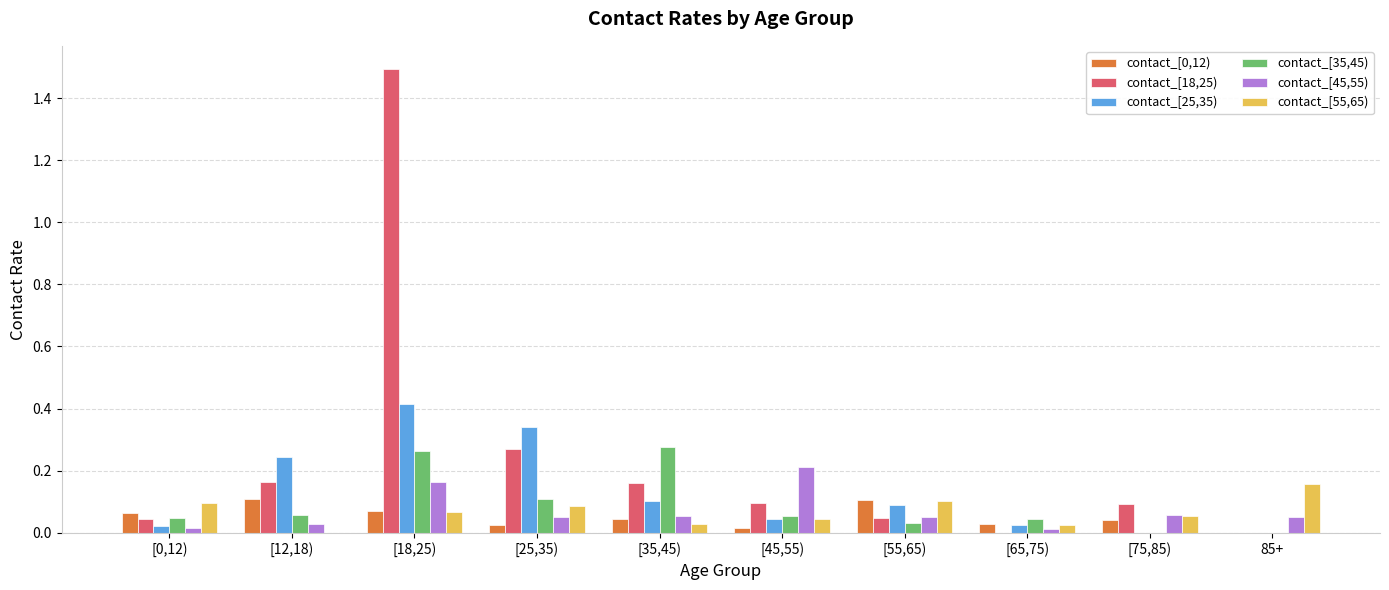

Between [0,12) and [35,45), which series saw the biggest shift?

contact_[35,45)